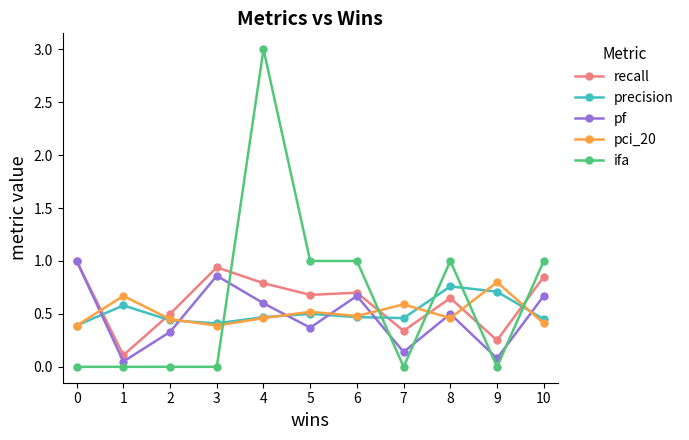

At how many categories does at least one series exceed 2?

1